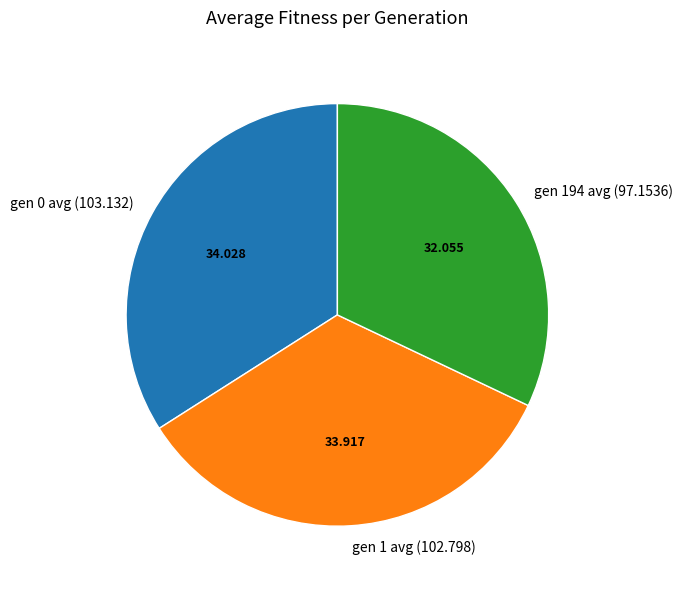

Is gen 0 avg (103.132) the majority of the pie?

No